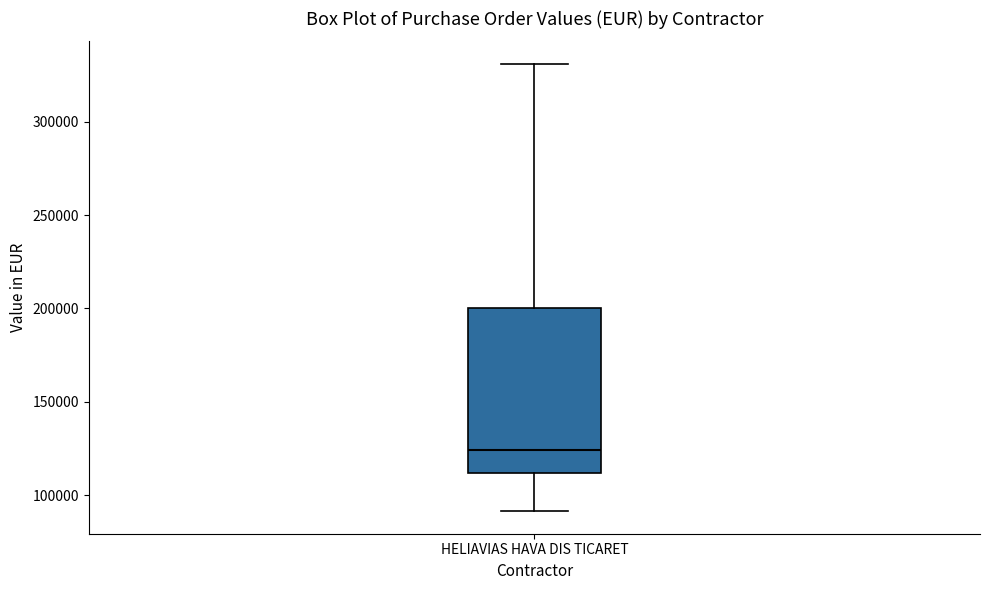

Where does the lower whisker of the box for HELIAVIAS HAVA DIS TICARET end on the y-axis? The values are not printed on the chart, so give them approximately, as read against the axis.

90000